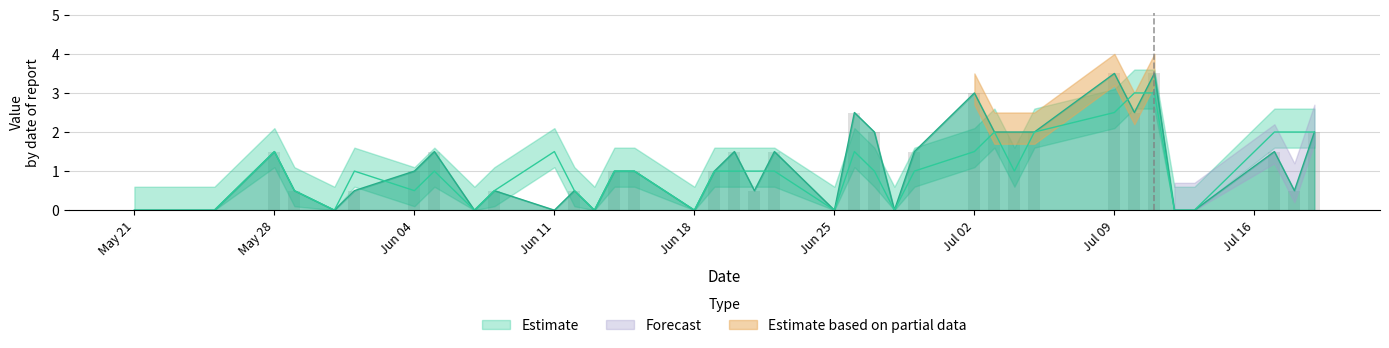

What is the difference between the second highest and second lowest values in the actual series?

3.5